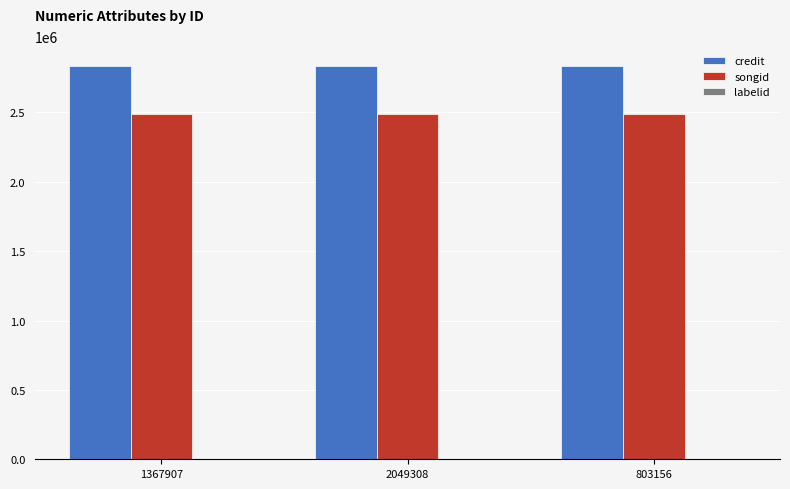

The value of songid at 803156 is 4246376. True or false?

False